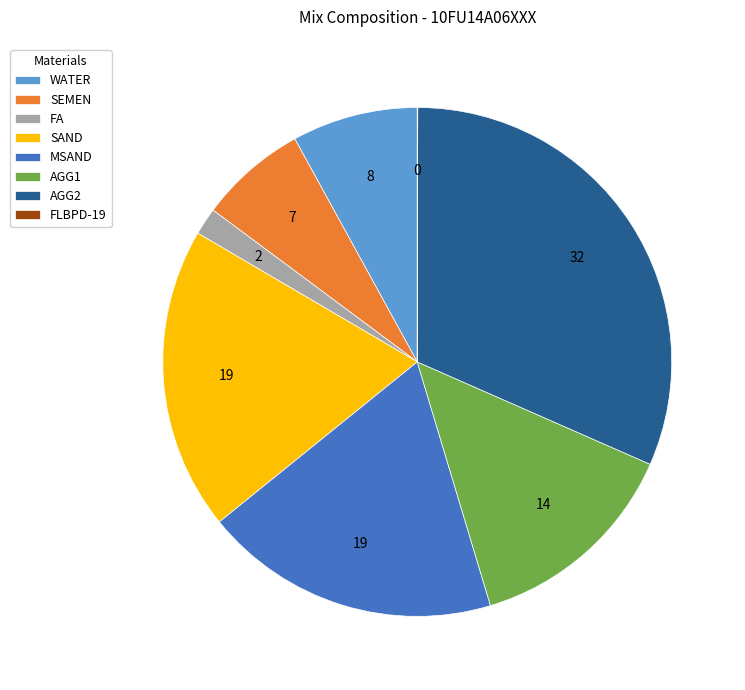

Which category has the biggest portion of the pie?

AGG2